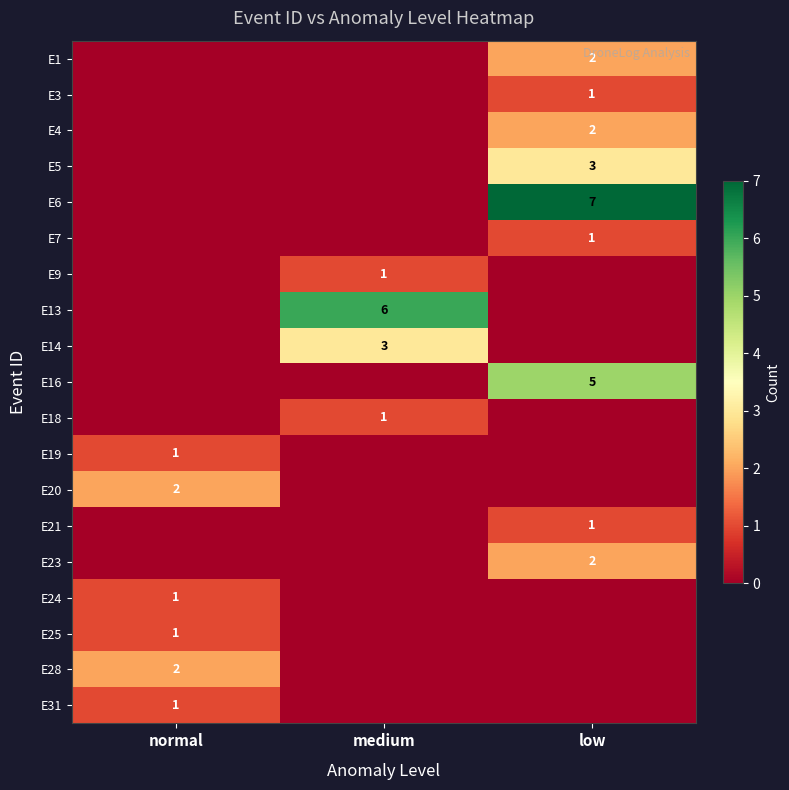

The value of E5 at low is 3. True or false?

True